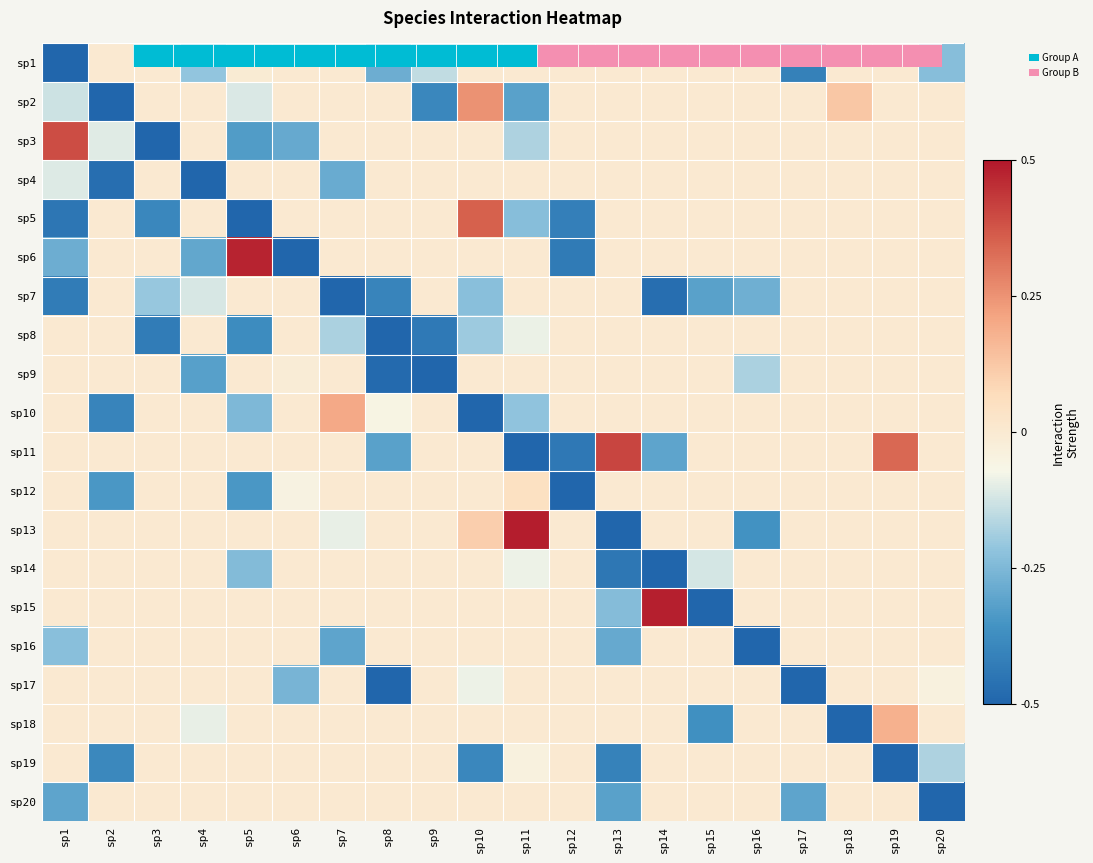

What is the total value across all series at sp8?

-2.5